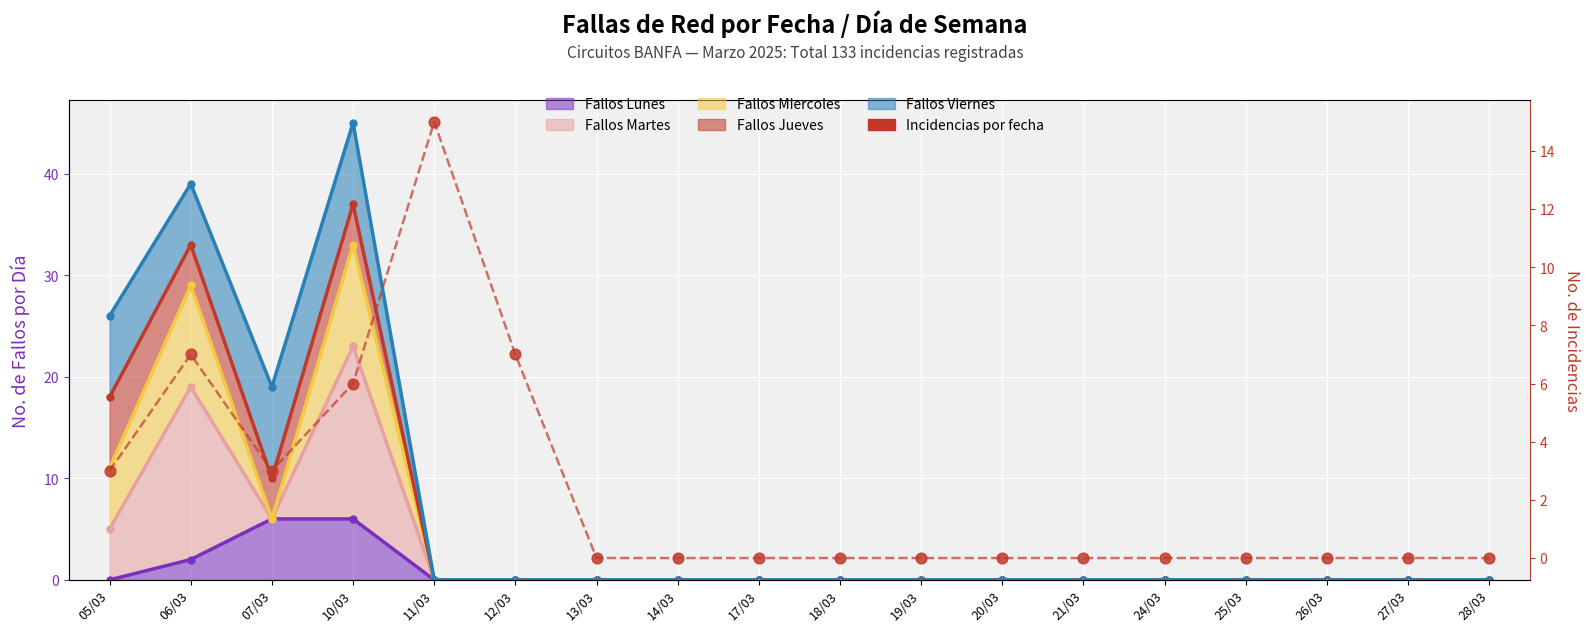

Between 27/03 and 11/03, which is larger?

11/03